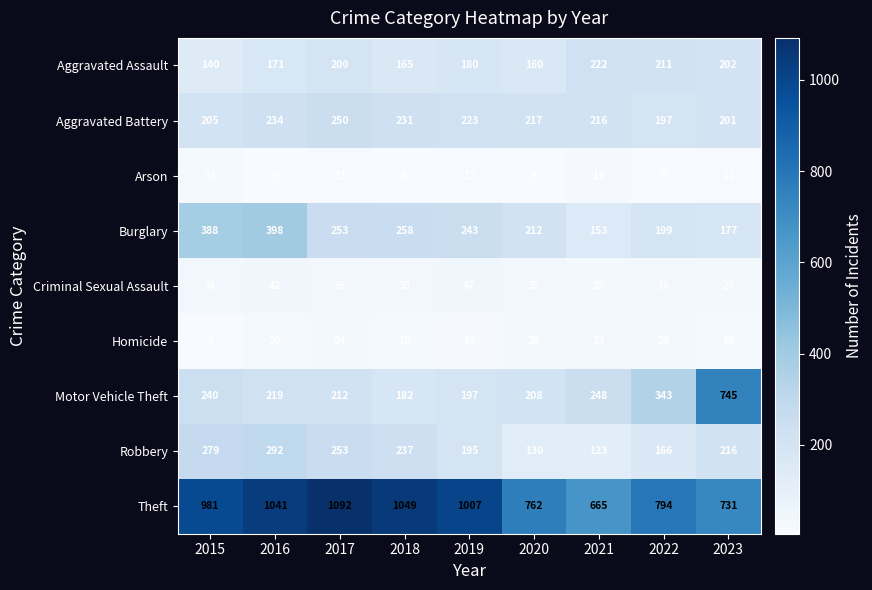

At which category is the sum across all series the highest?

2016